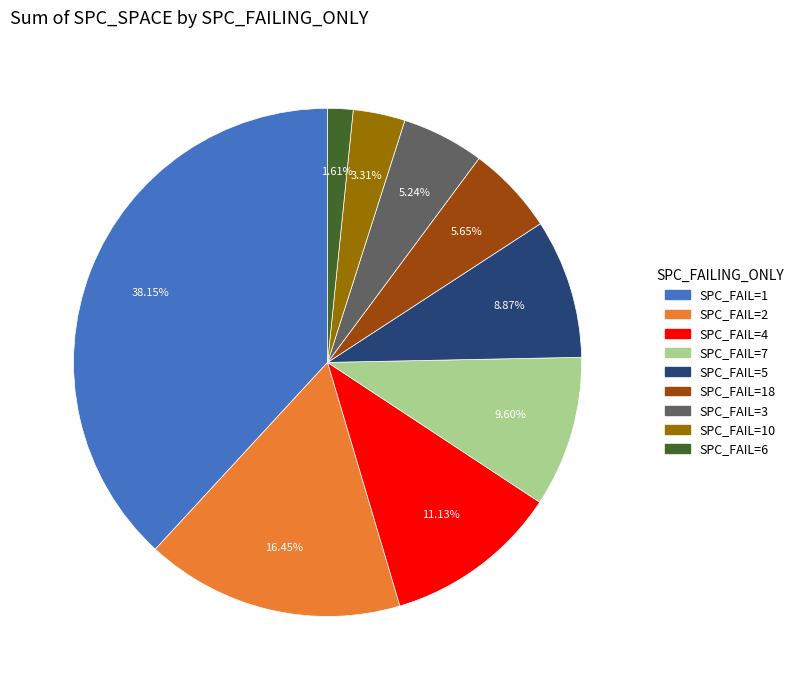

Is there any slice that represents more than half of the pie?

No